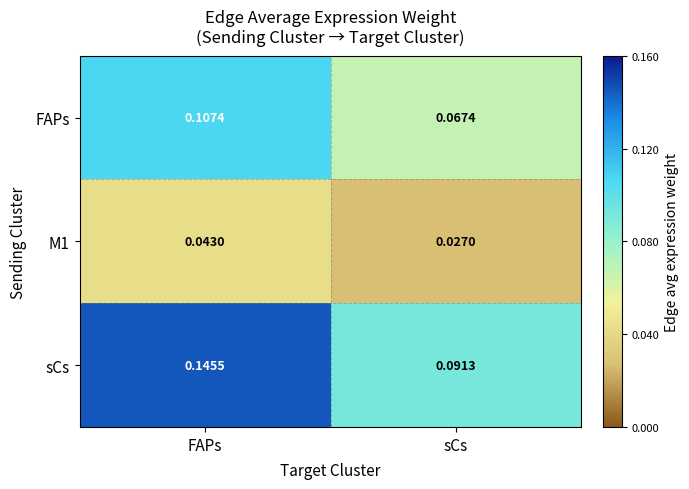

At which label is sCs closest to 0?

sCs